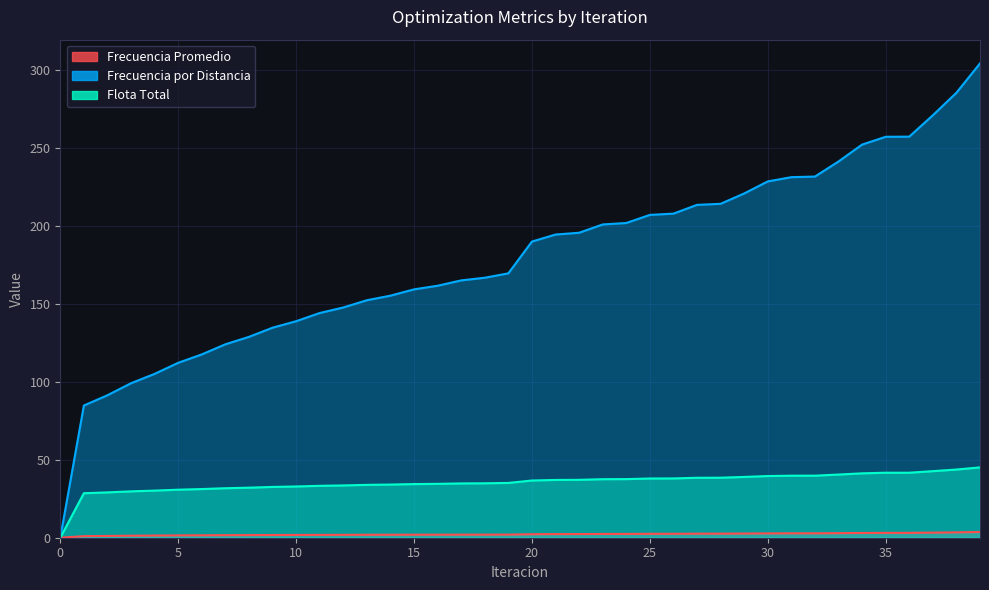

Does the chart have visible grid lines?

Yes